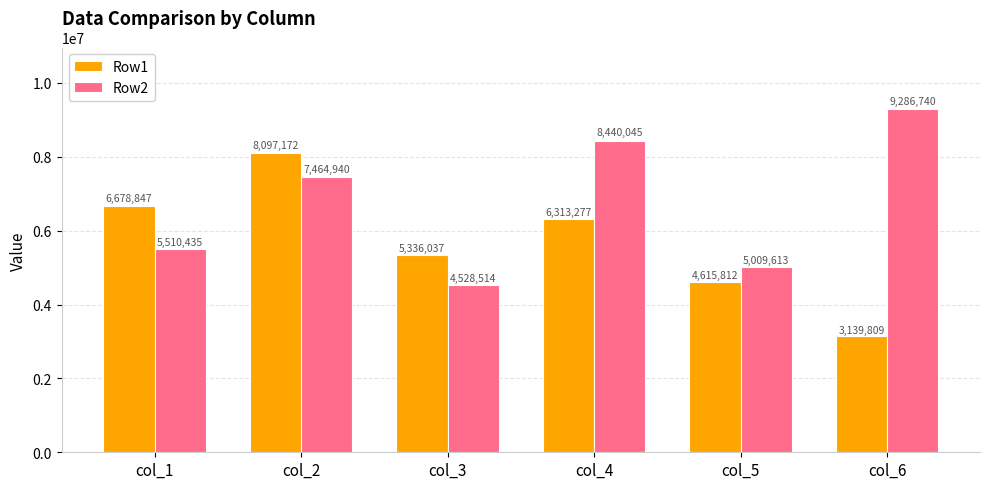

The Row1 series shows 4615812 at col_5. True or false?

True